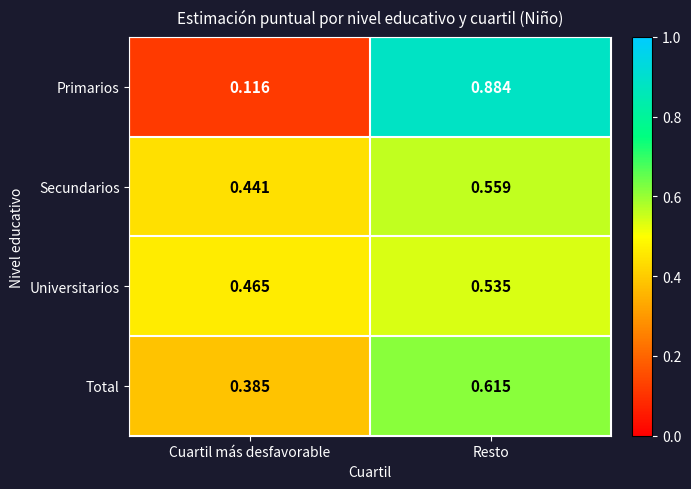

At which label does Primarios reach its minimum?

Cuartil más desfavorable